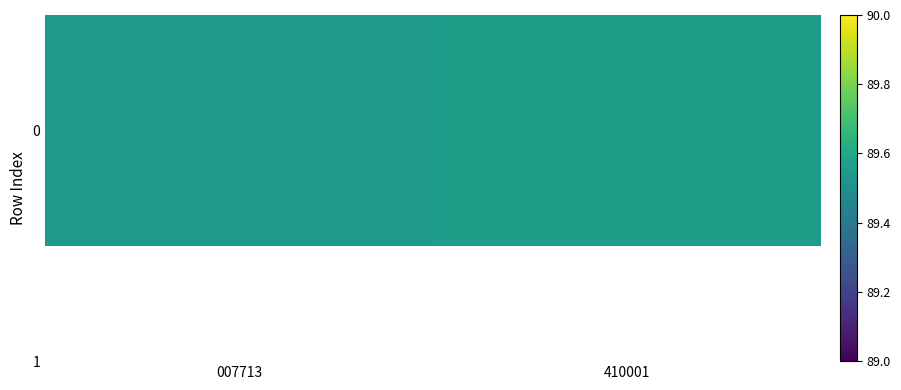

What is the smallest value displayed?

89.5